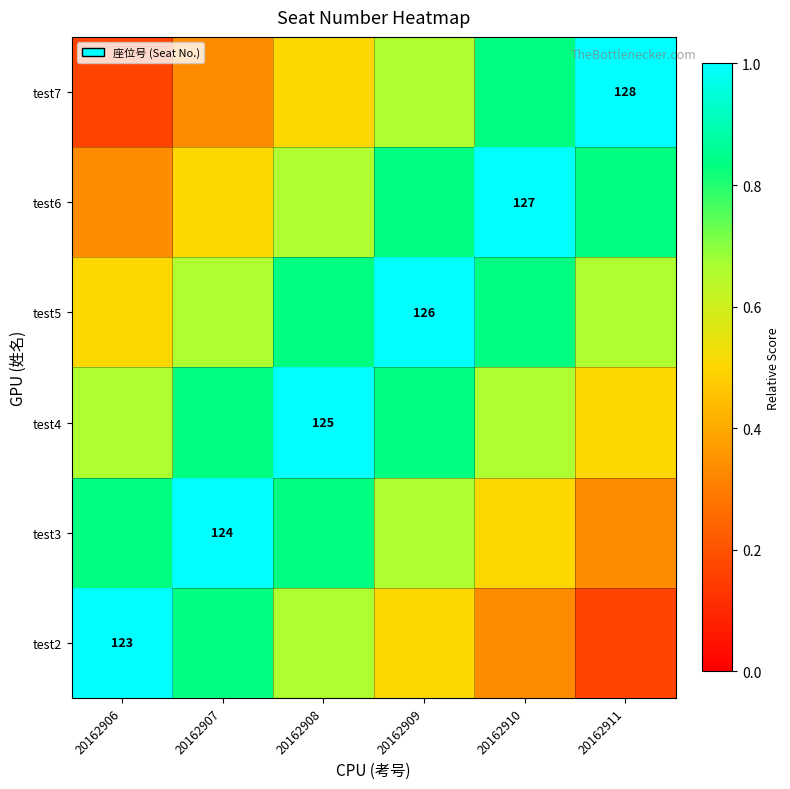

How many distinct data groups are displayed?

6